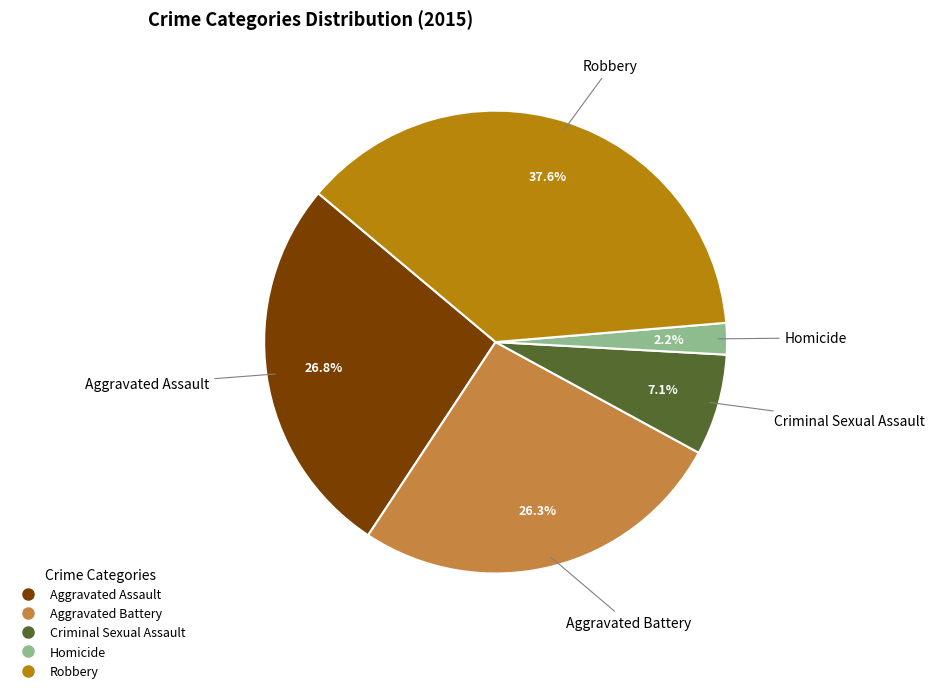

To the nearest percent, what is the difference between the Homicide and Aggravated Assault slice percentages?

25%